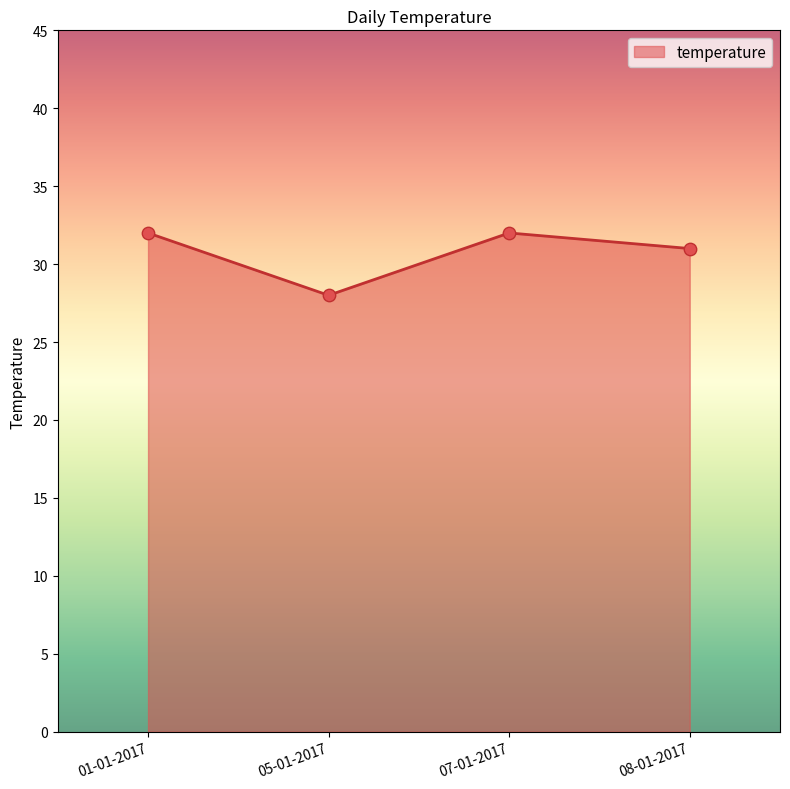

Between 07-01-2017 and 05-01-2017, which is larger?

07-01-2017